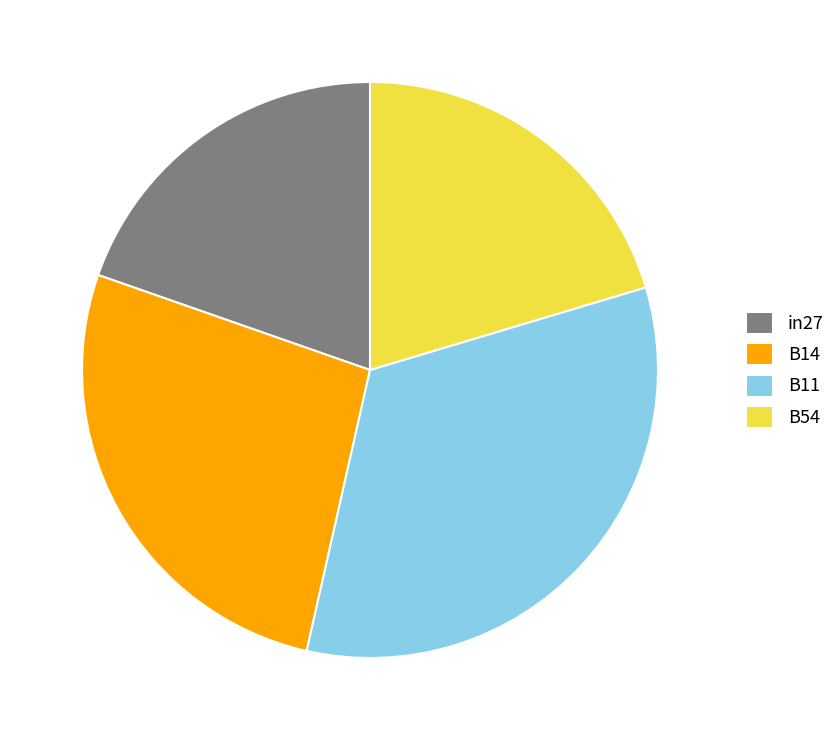

Is the sum of B11 and B54 greater than half?

Yes